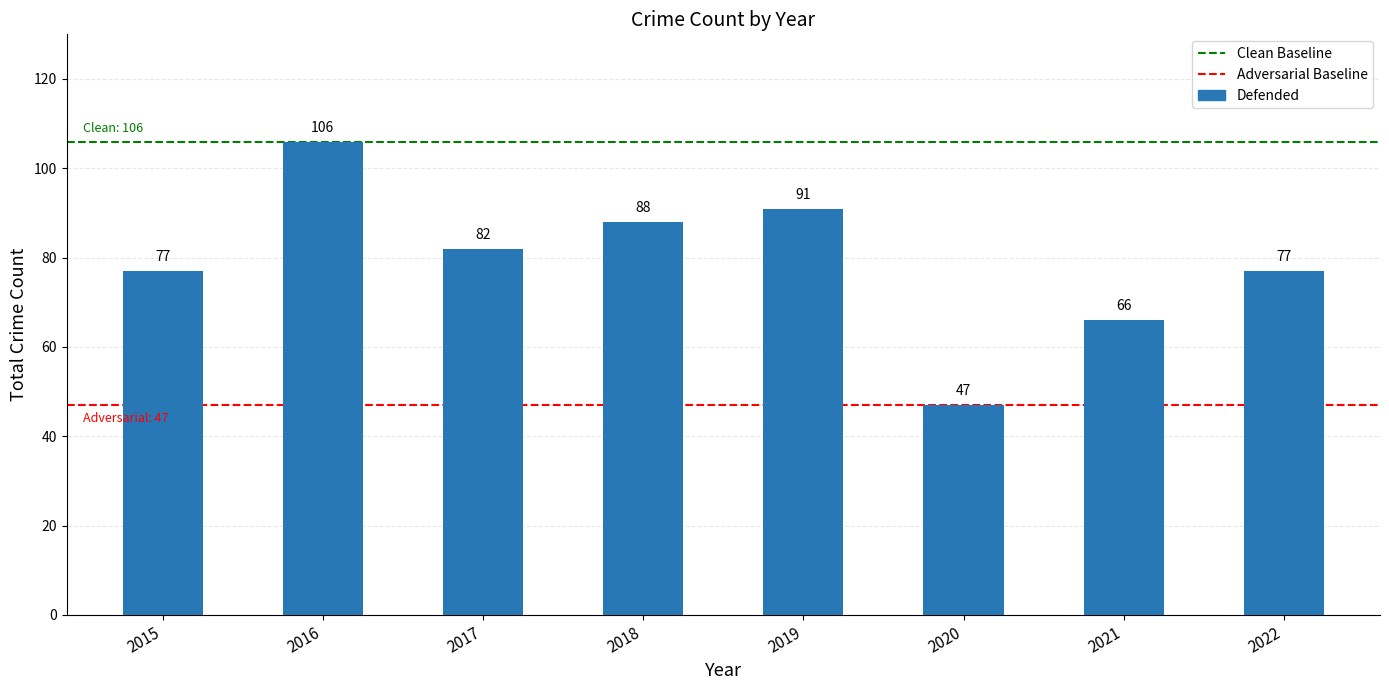

Are the bars grouped side by side (vs. stacked)?

No